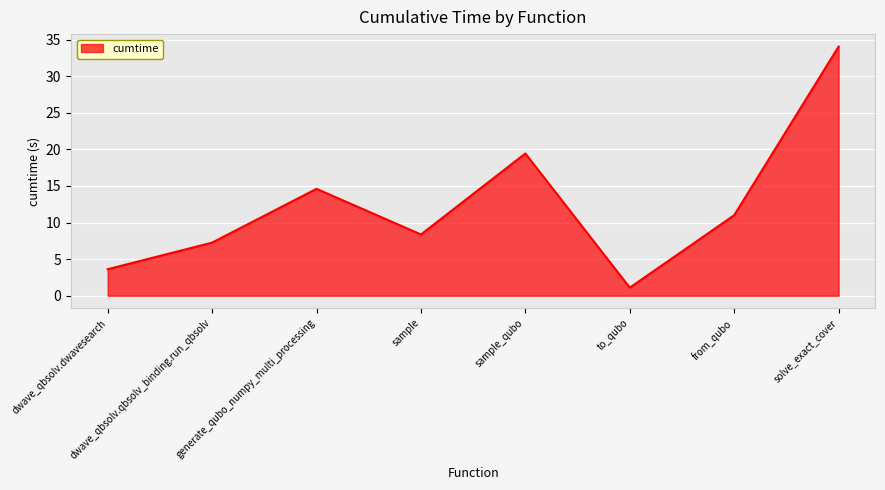

Count the number of data series in this chart.

1